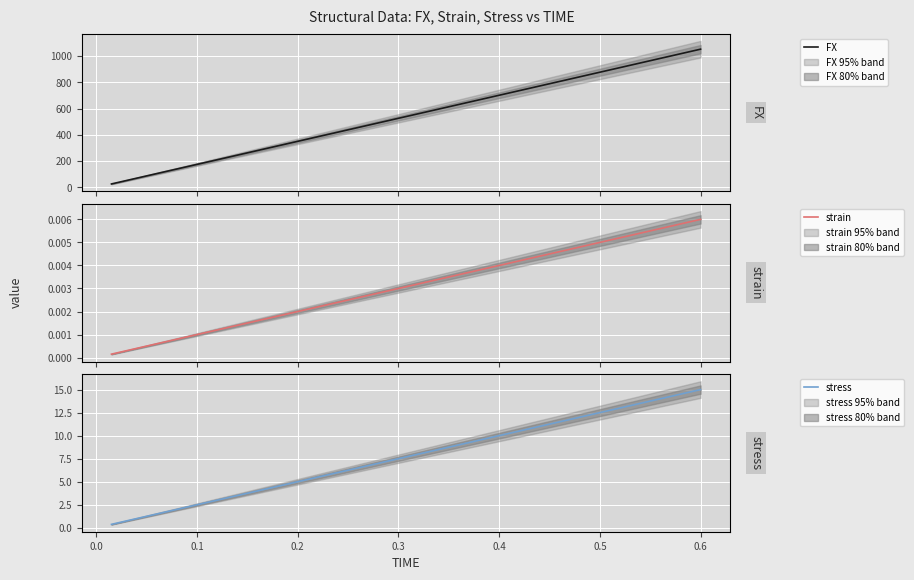

Is this an area chart (filled region under the line)?

No